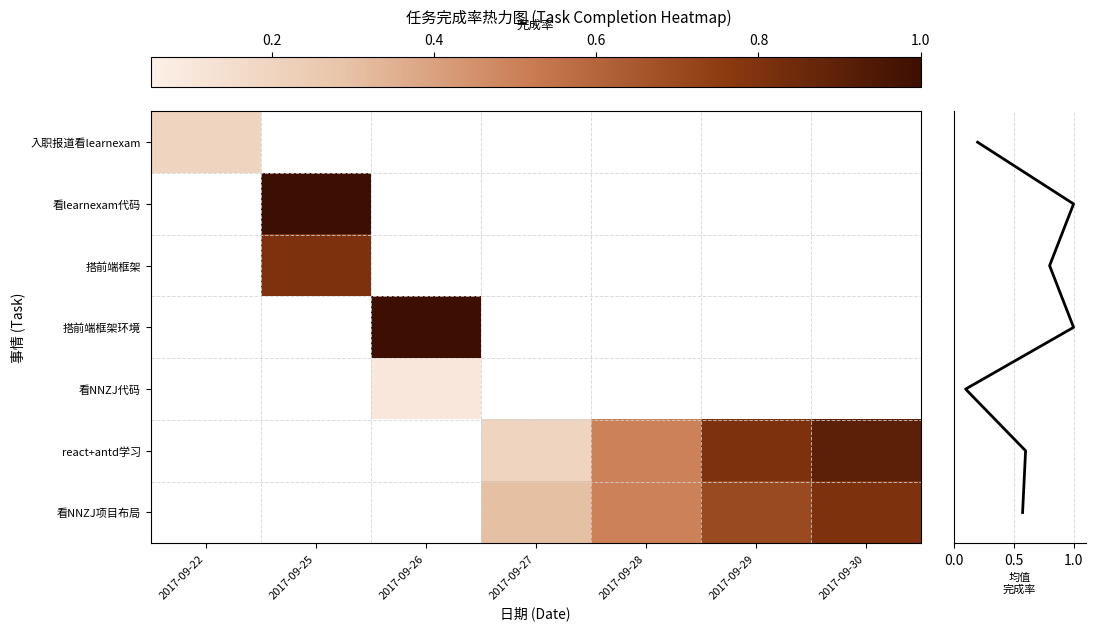

How many values in 搭前端框架 are above zero?

1